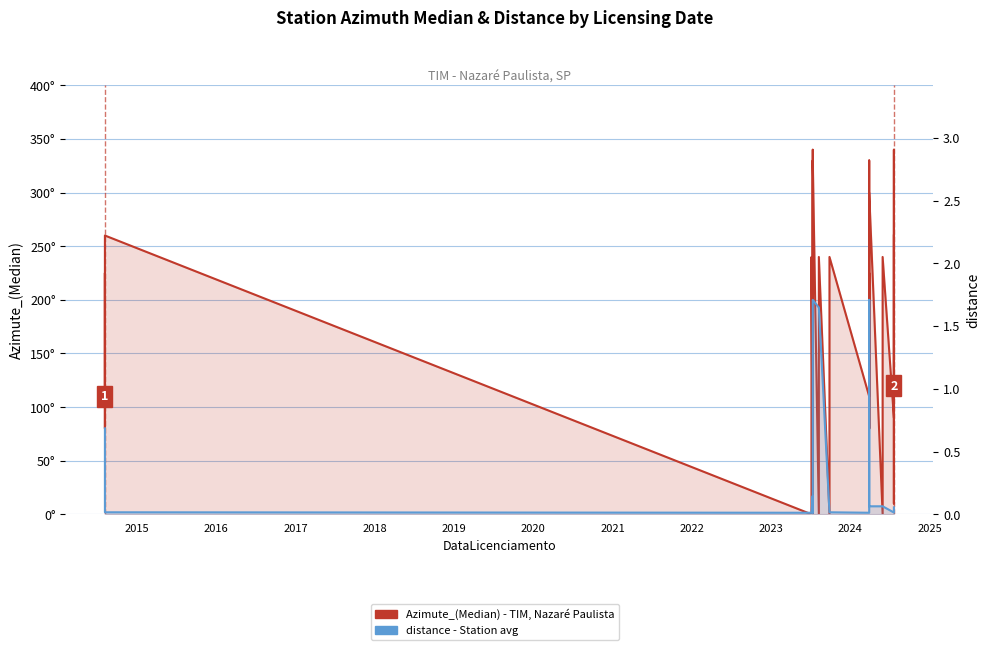

Does the chart display data point markers on the line(s)?

No